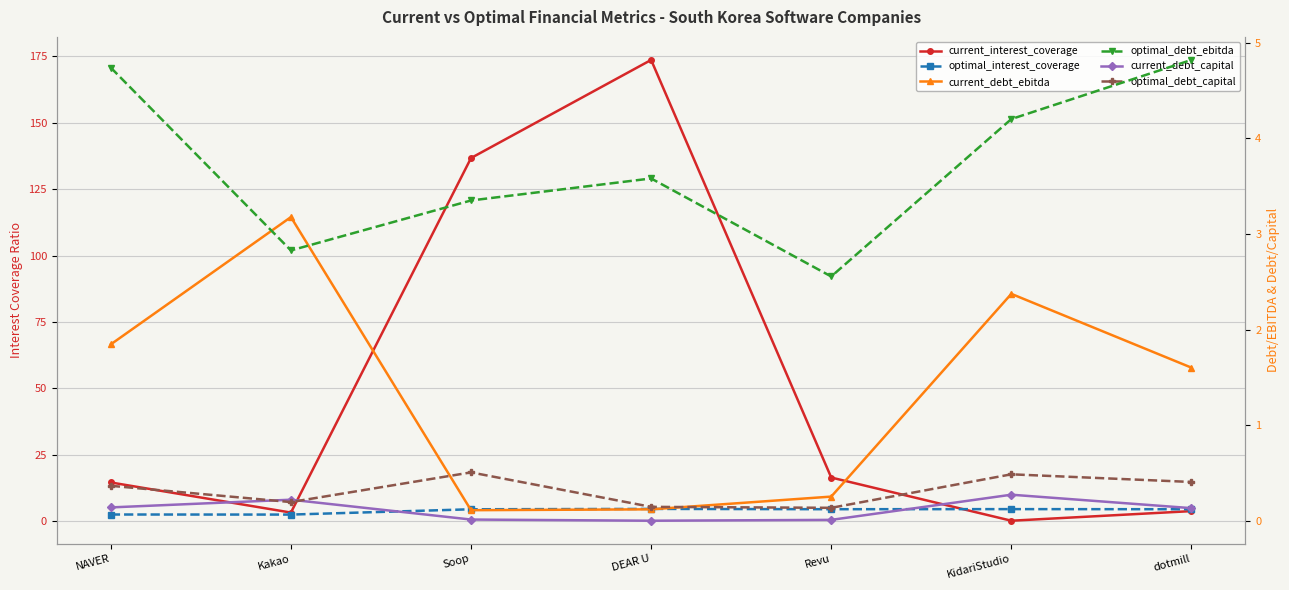

Is this an area chart (filled region under the line)?

No